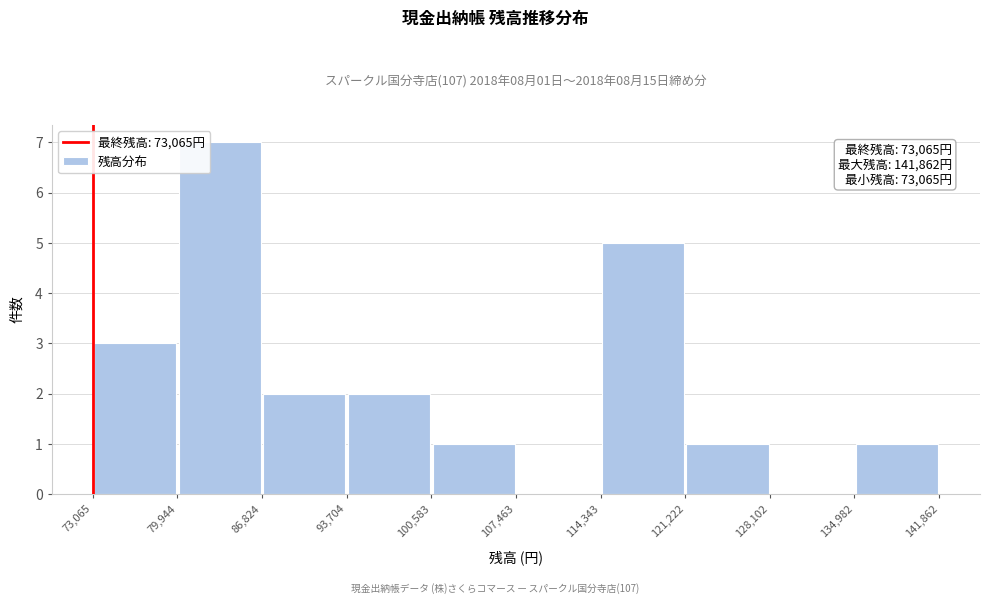

Which range on the x-axis has the tallest bar?

79,944 to 86,824